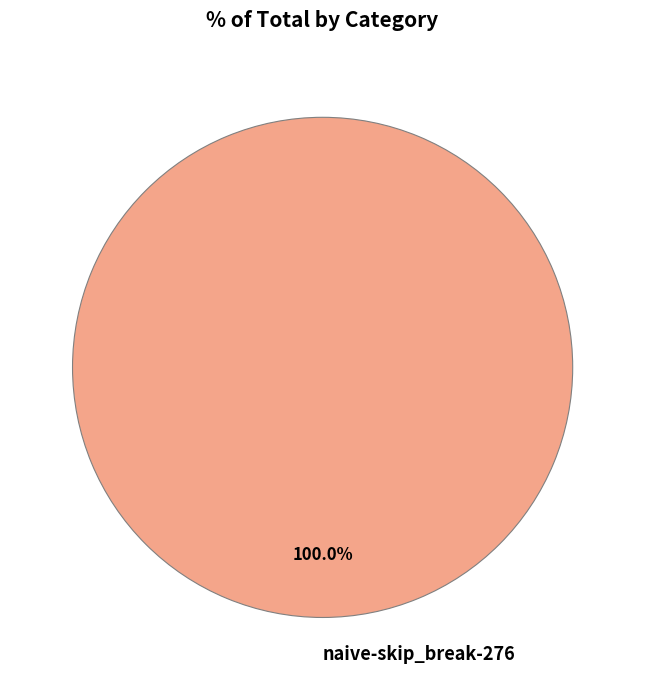

What percentage is the naive-skip_break-276 slice, to the nearest percent?

100%